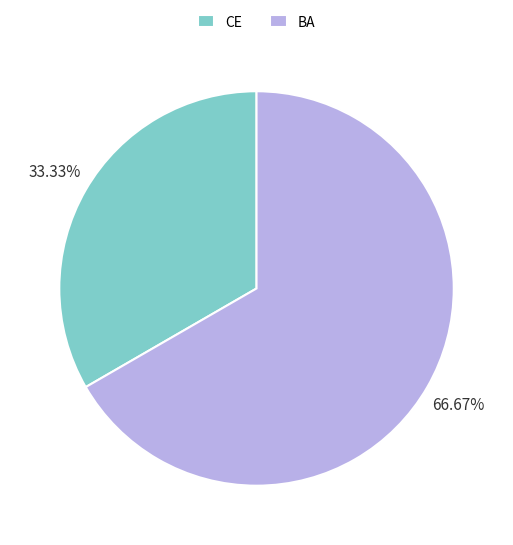

What portion of the pie excludes CE?

66.7%